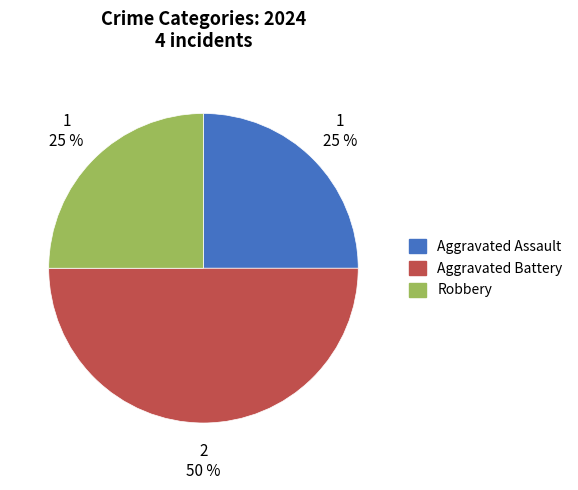

Which category has the biggest portion of the pie?

Aggravated Battery